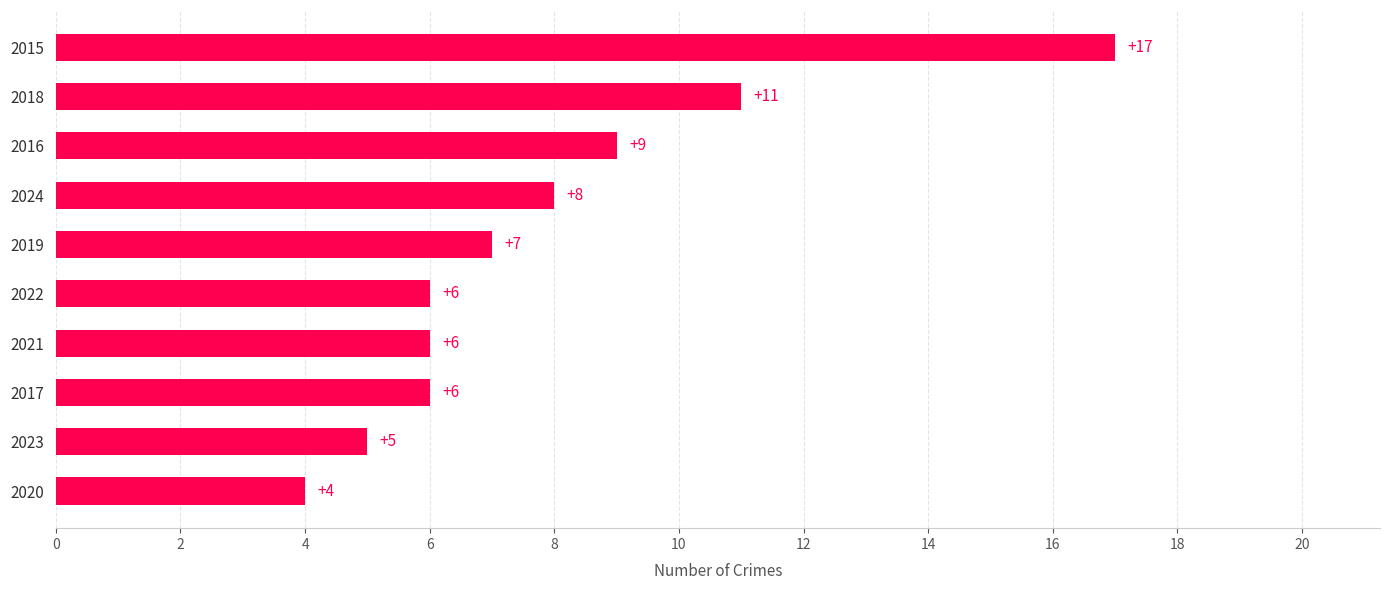

What is the difference between the values at 2023 and 2018?

6